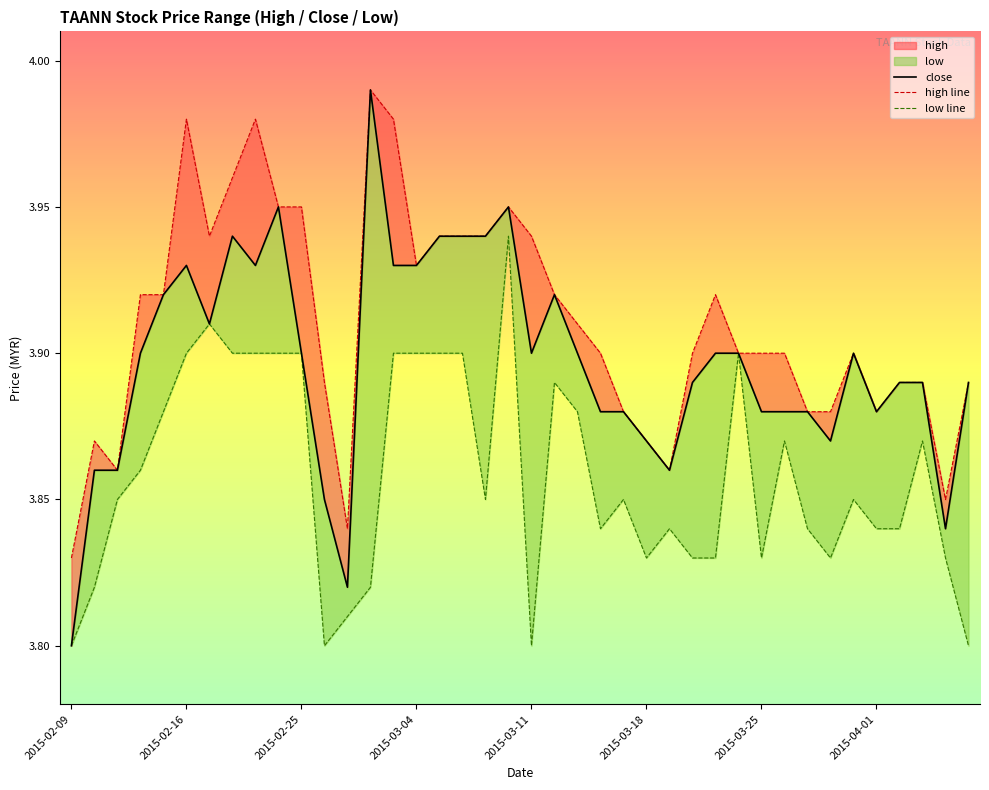

What is the maximum value for close?

4.0